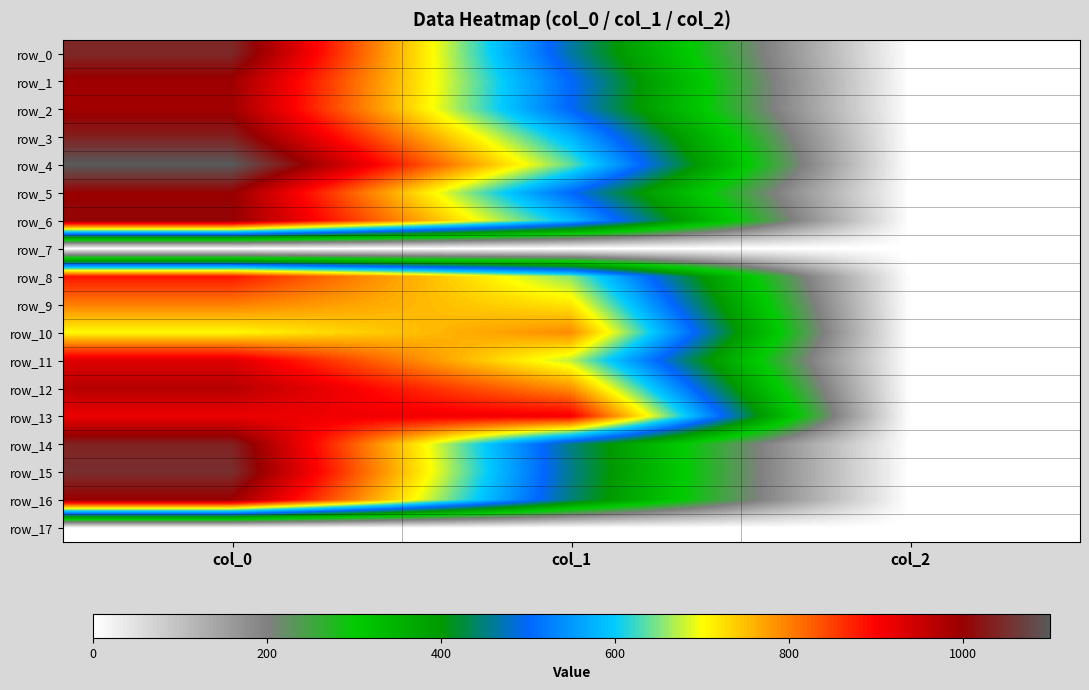

What is the total value across all series at col_2?

32.0